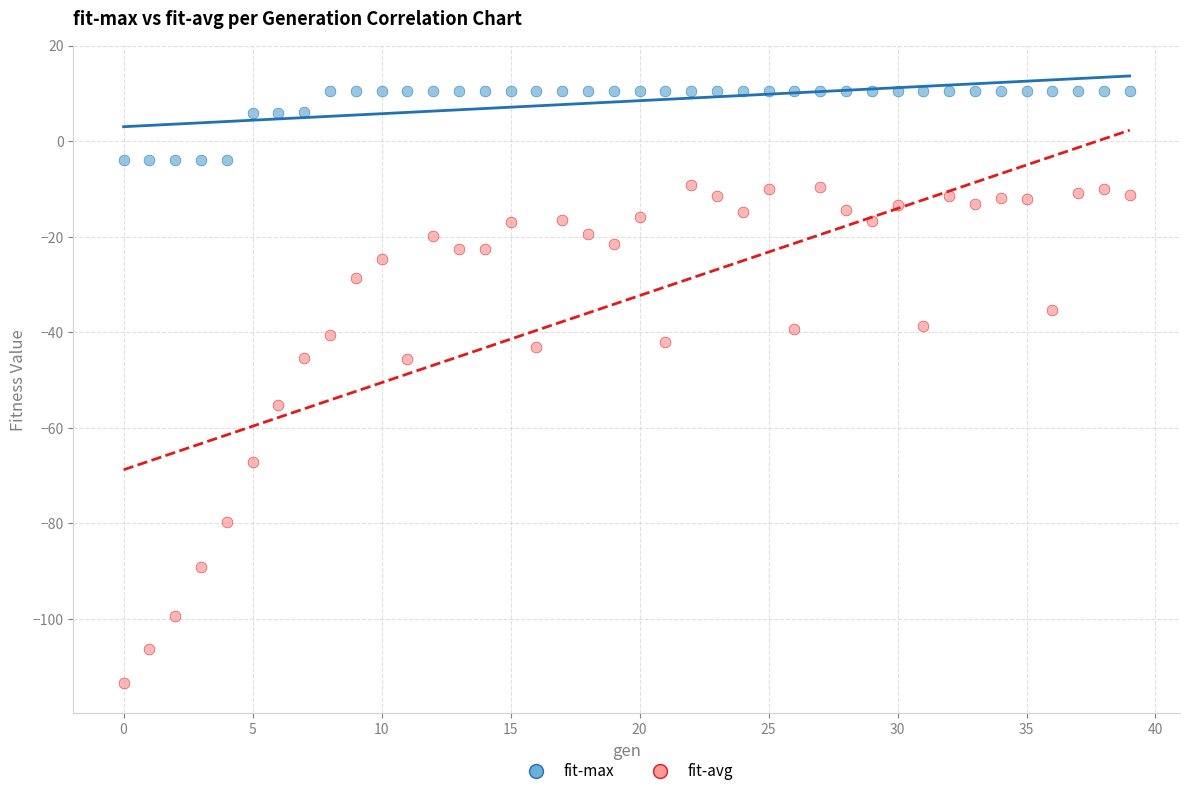

Which series has the widest spread of Y values?

fit-avg